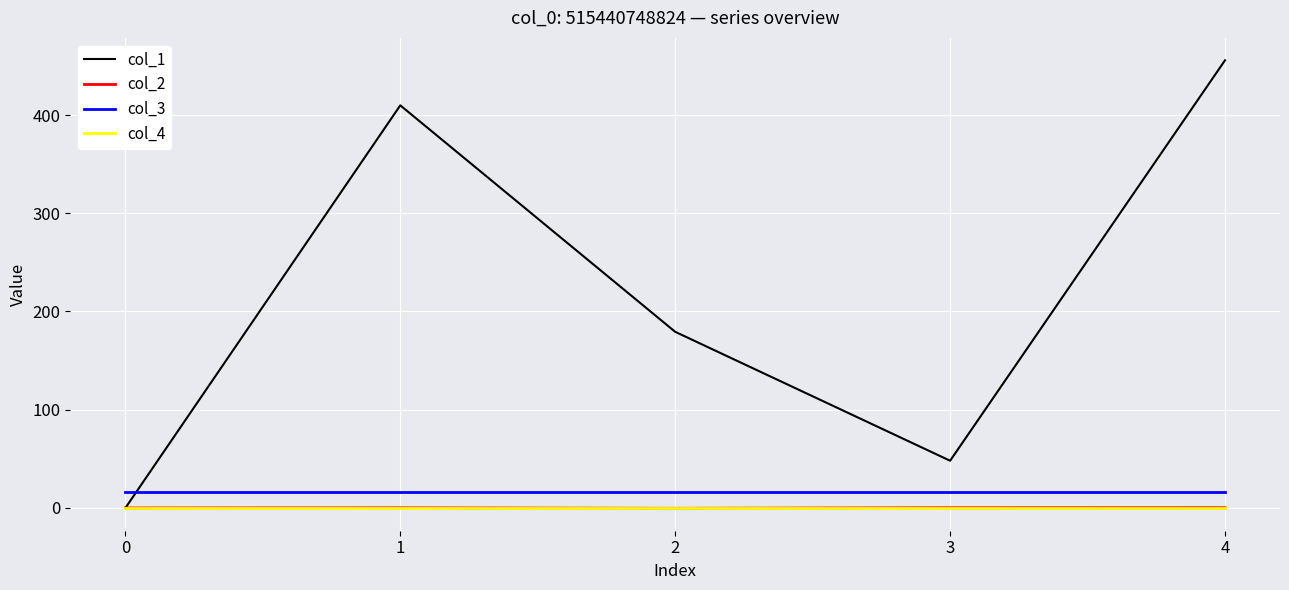

Which series has the largest range (max minus min)?

col_1